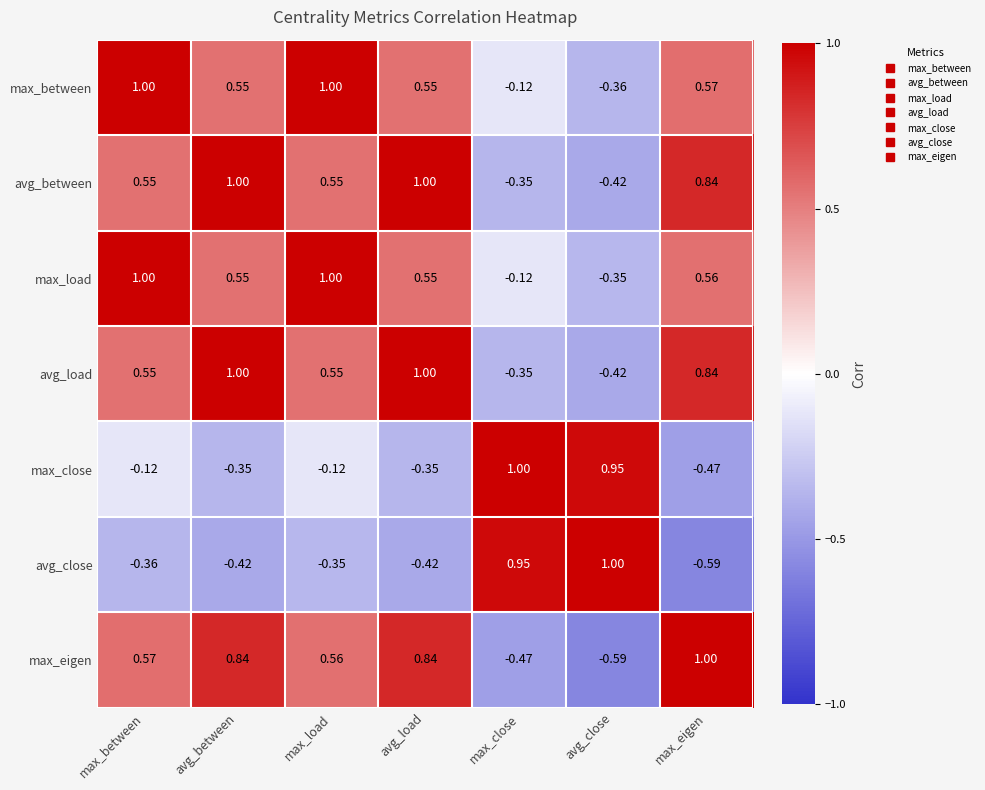

At which label does avg_close first exceed 0?

max_close